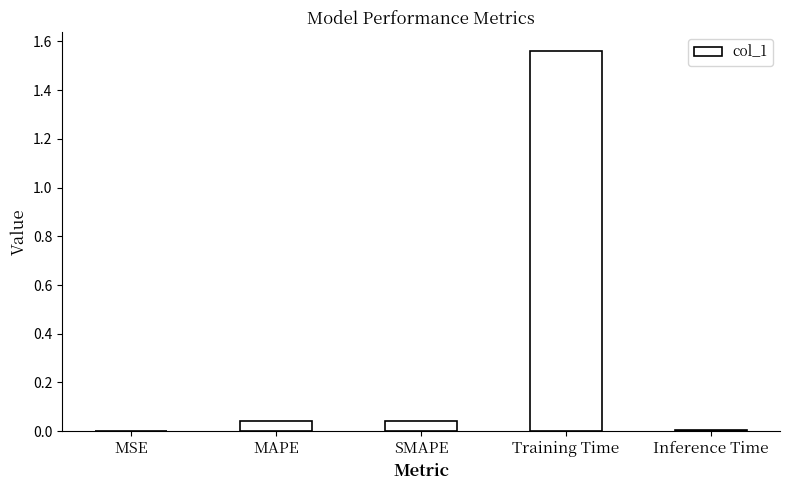

True or false: the data shows 0.0 at MSE.

True